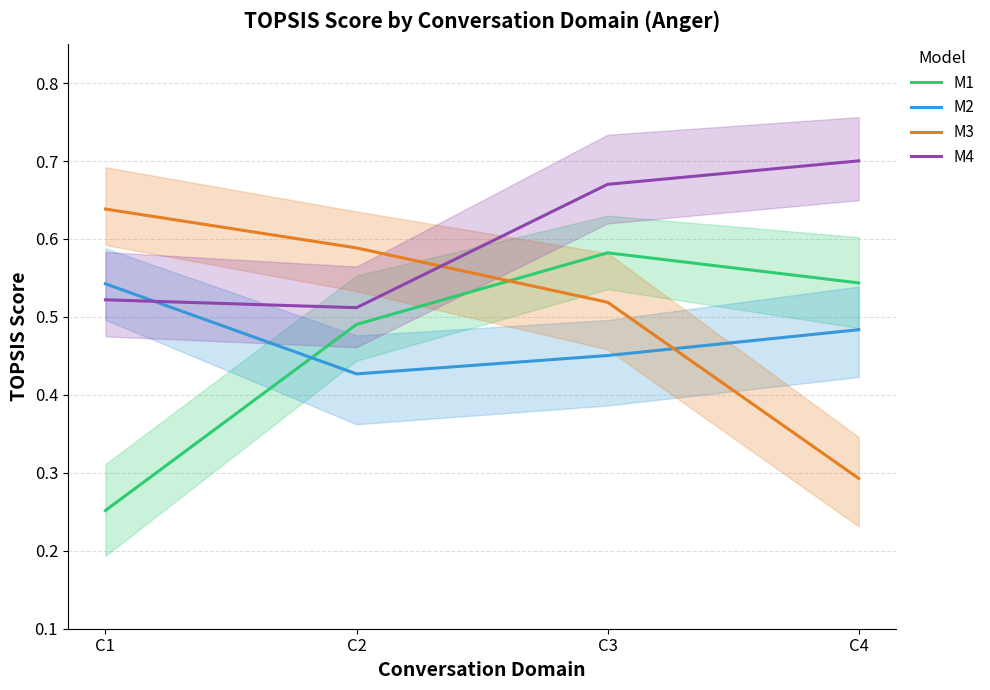

How many times do M4 and M3 cross each other?

1